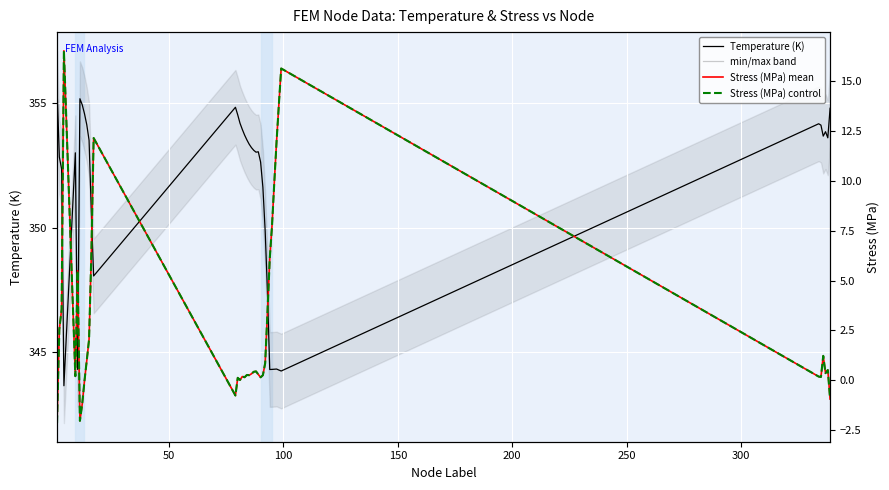

What is the lowest value of the Temperature (K) series?

343.7